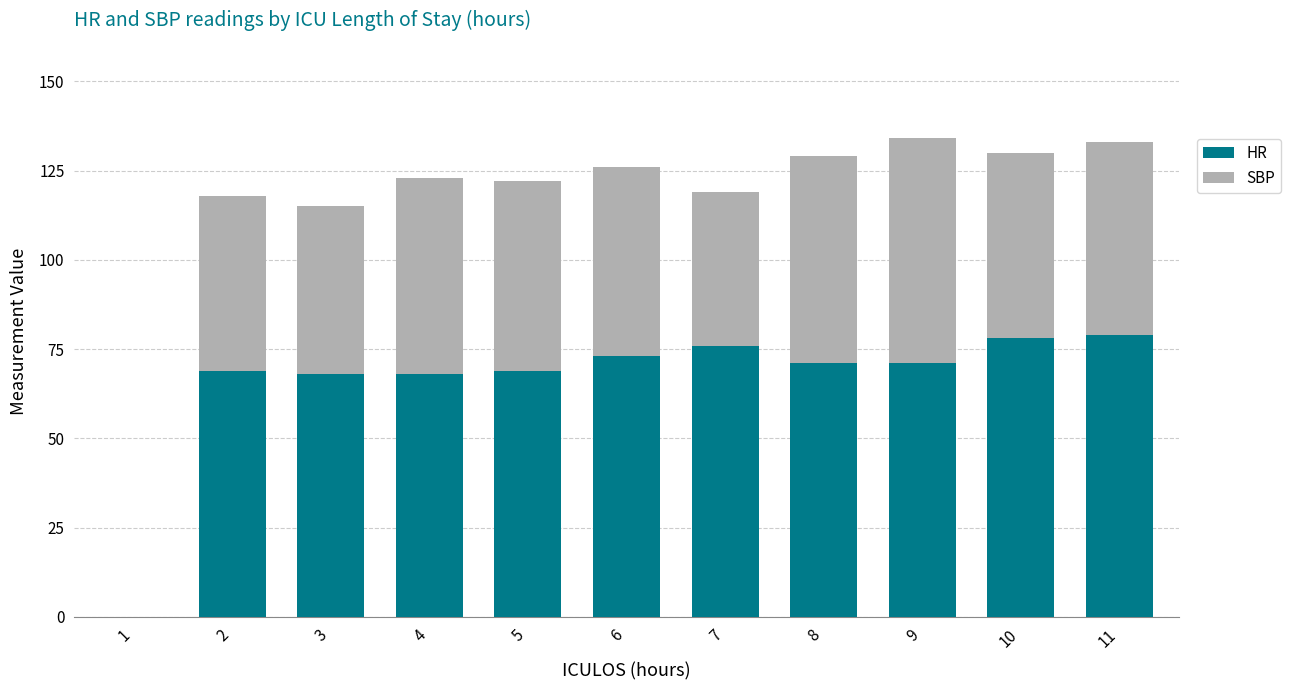

What is the sum of the HR values at 8 and 10?

149